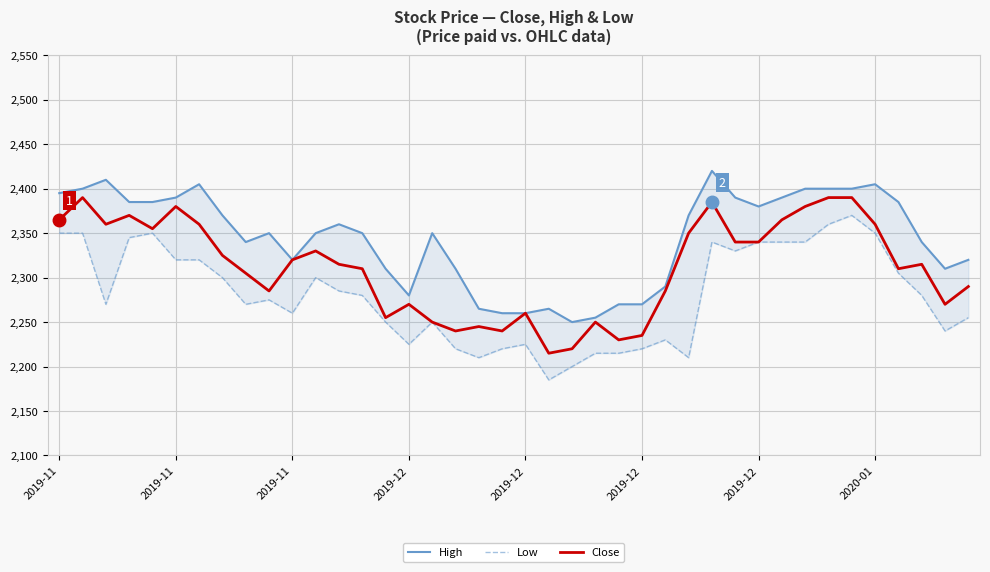

Is this an area chart (filled region under the line)?

No